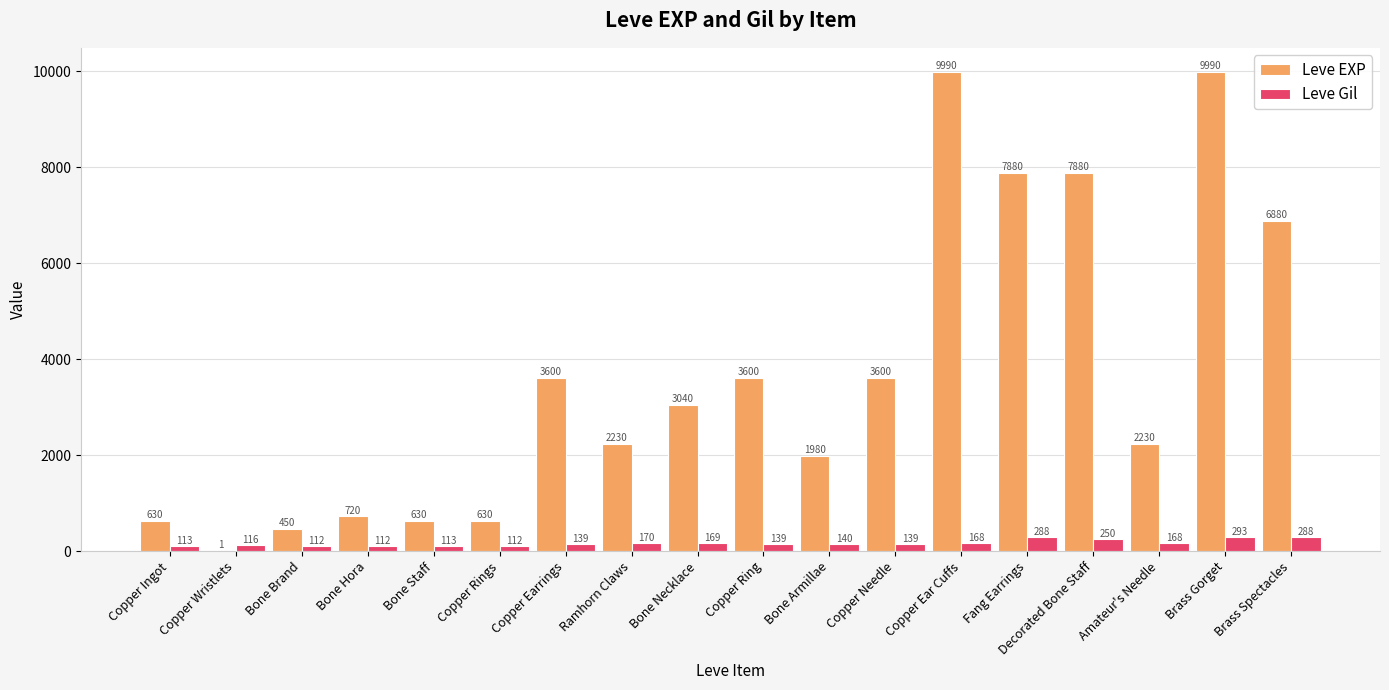

Which series has the largest total across all categories?

Leve EXP